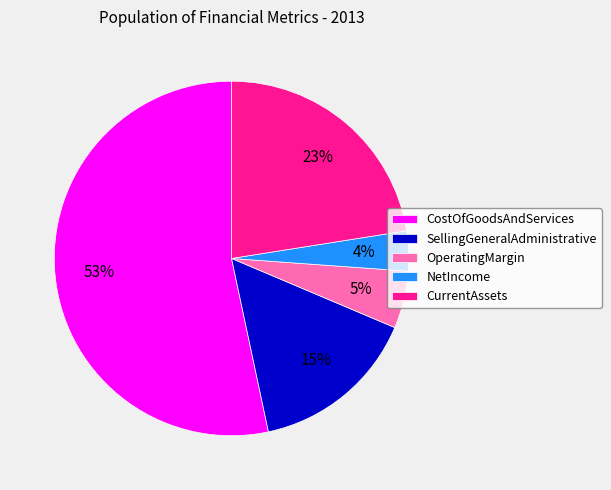

Rank the categories by value from highest to lowest.

CostOfGoodsAndServices, CurrentAssets, SellingGeneralAdministrative, OperatingMargin, NetIncome